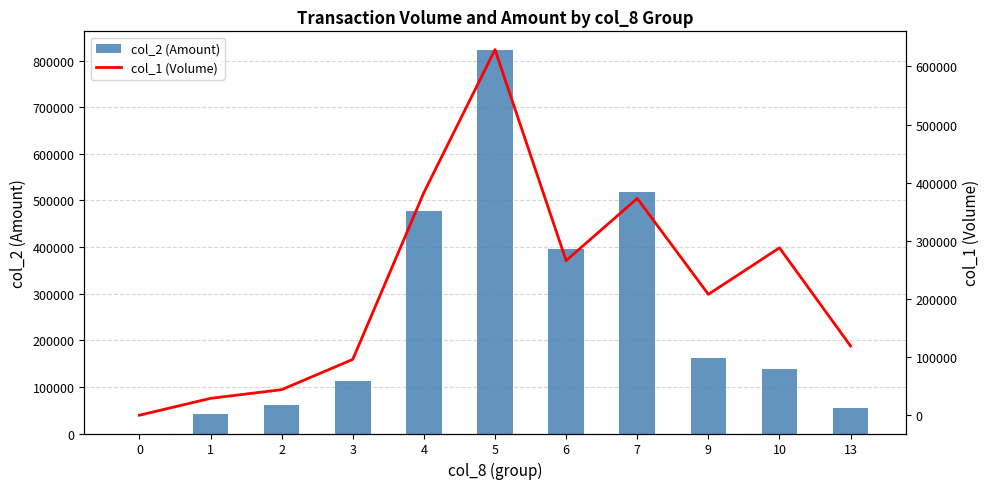

Rank the series at 13 from lowest to highest value.

col_2 (Amount), col_1 (Volume)